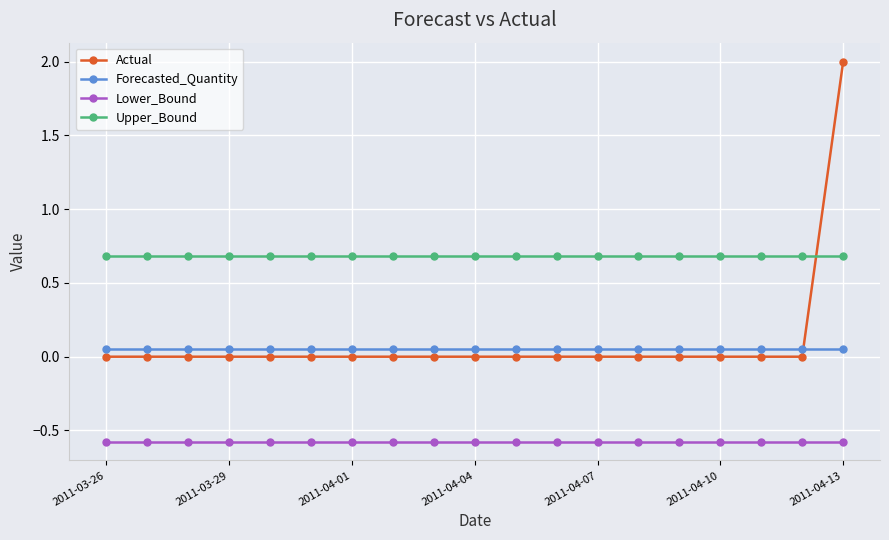

What is the sum of all Lower_Bound values?

-10.9